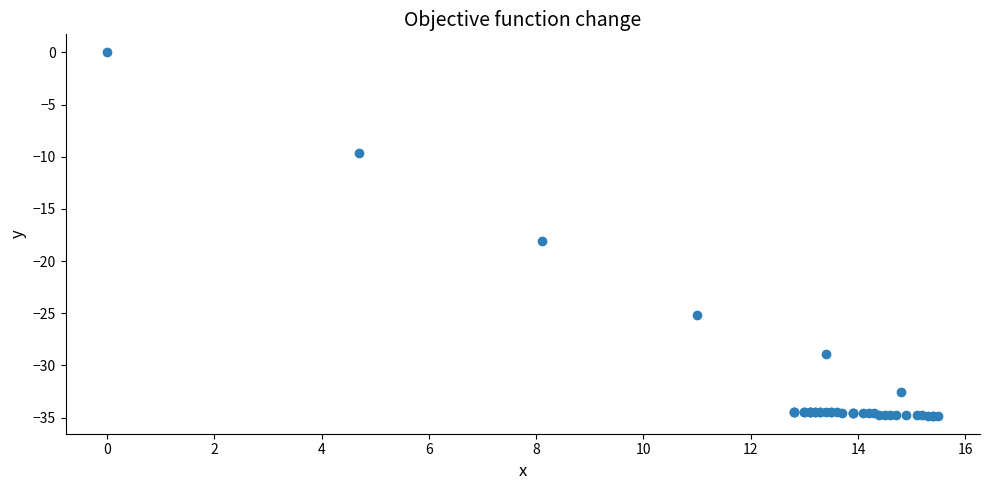

What Y value in the scatter plot is closest to -17?

-18.1